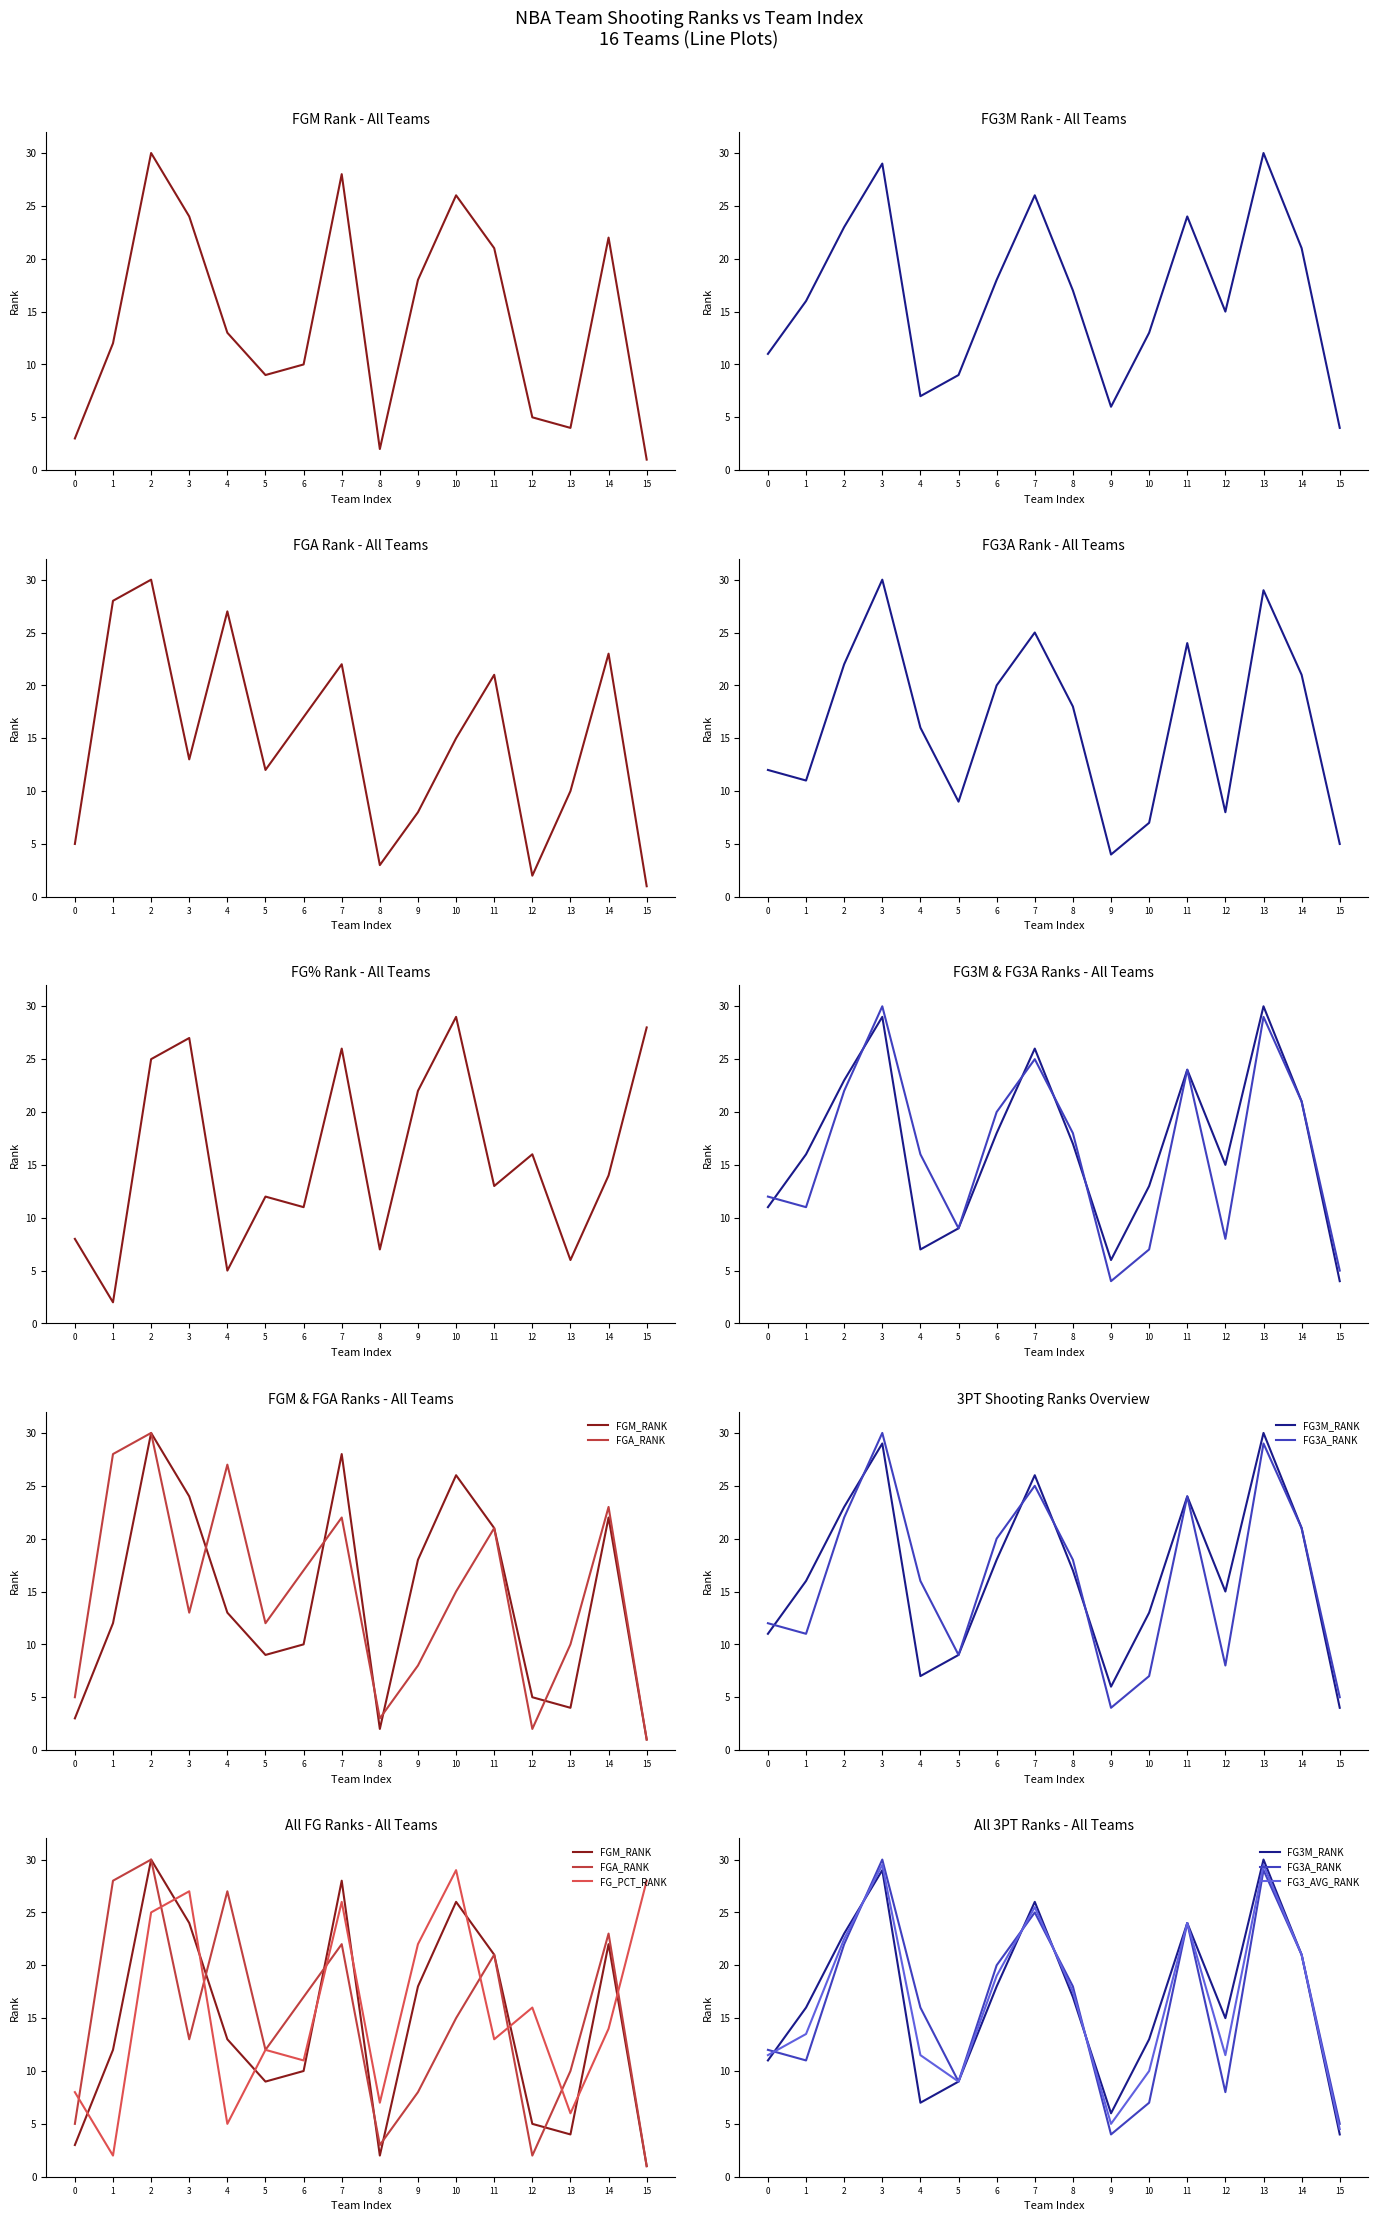

Which series has the widest spread of values?

FGM_RANK